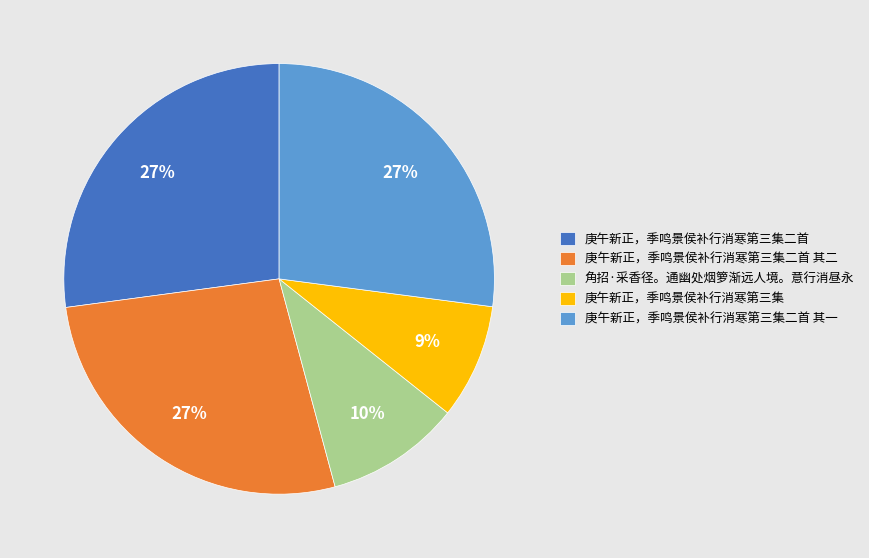

To the nearest percent, what is the average slice percentage?

20%